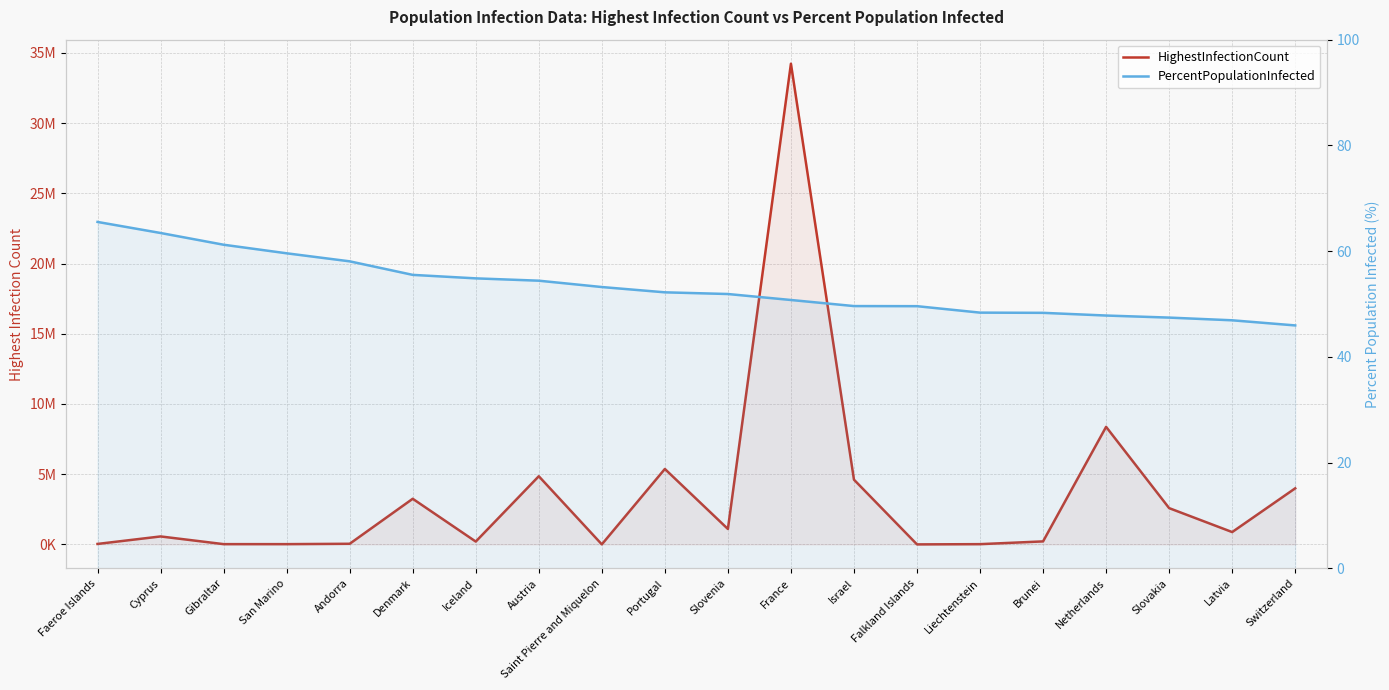

What is the label of the 2nd point from the left?

Cyprus